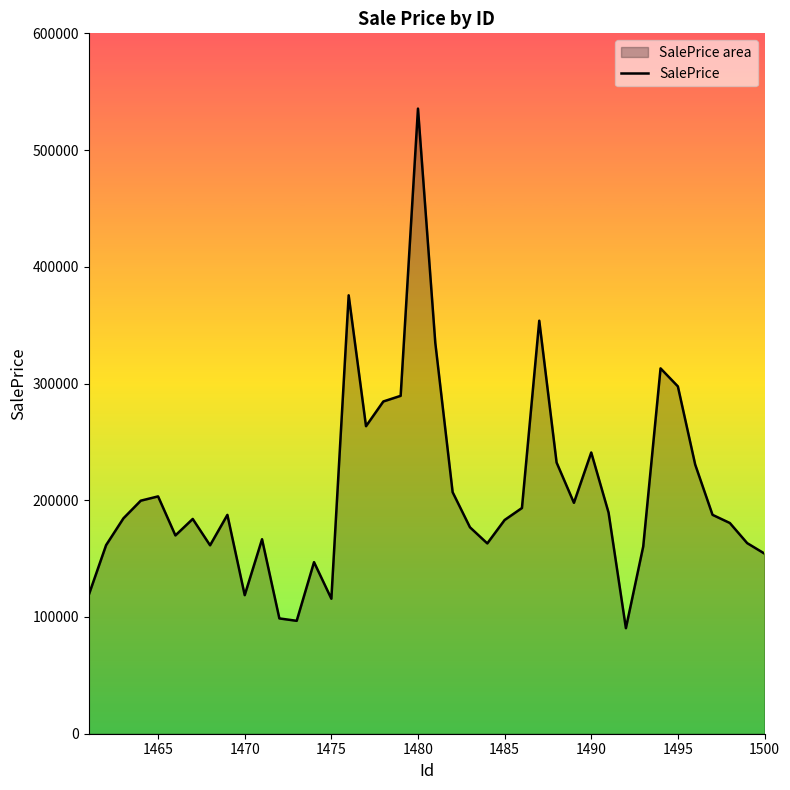

What is the sum of all values?

8312705.6